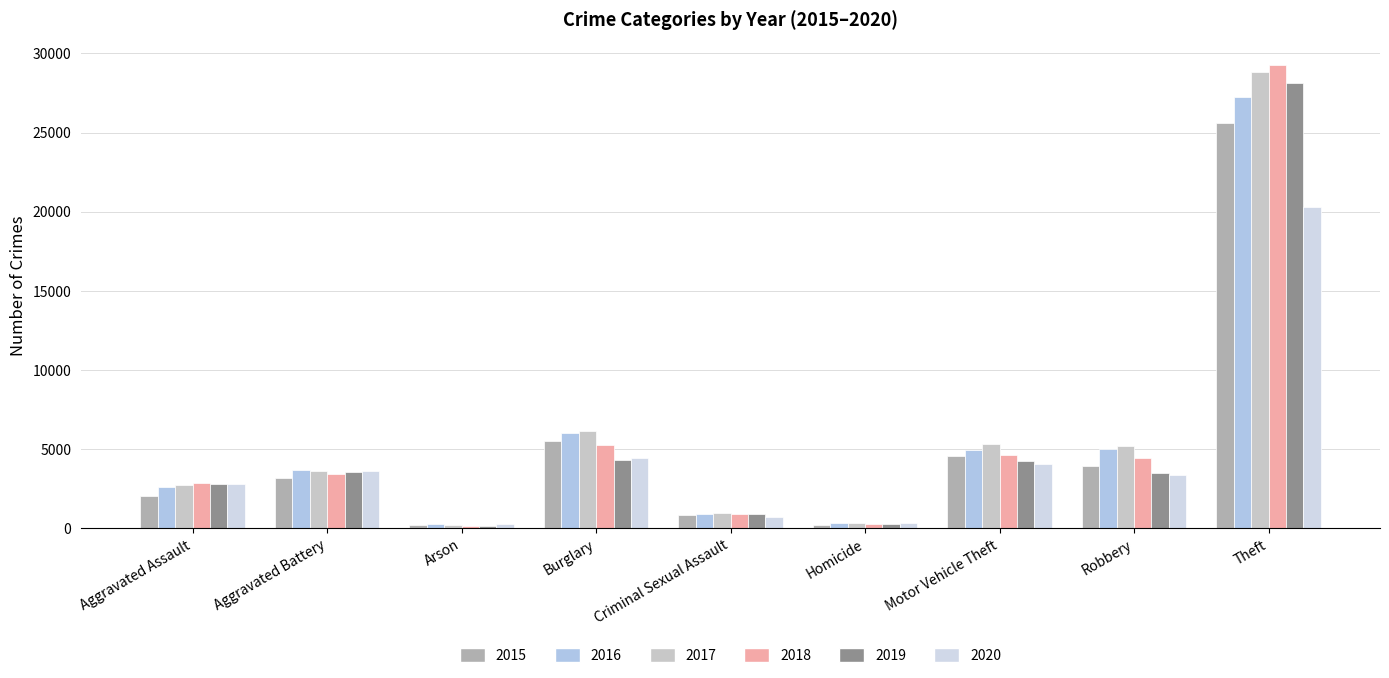

What is the value of the 2016 bar at the 5th from the left?

898